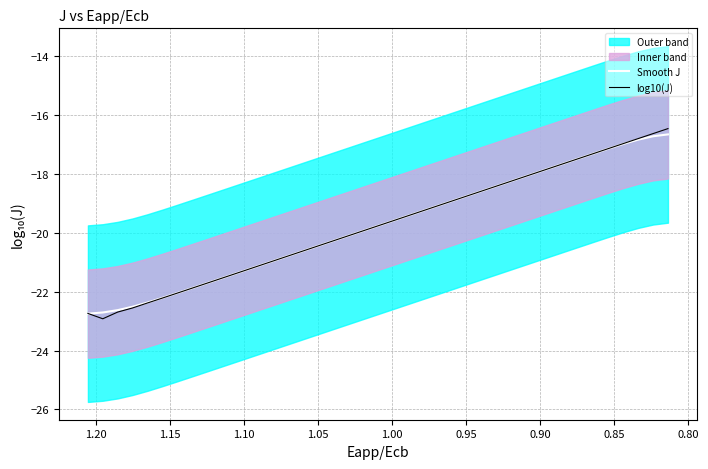

Is the value of Smooth J at 13 greater than the value of log10(J) at 0.95?

Yes